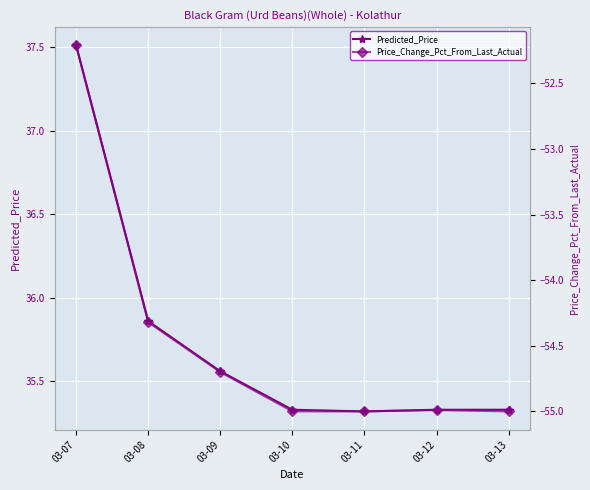

How many categories are shown in the chart?

7